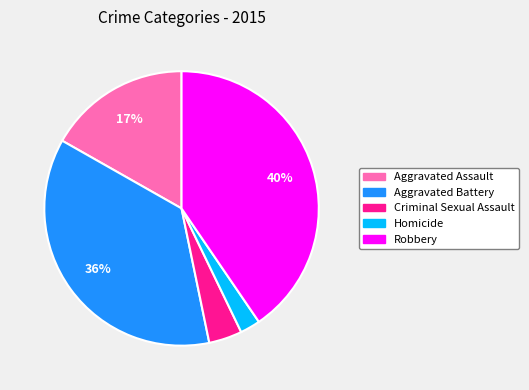

Which has a higher value, Aggravated Assault or Homicide?

Aggravated Assault